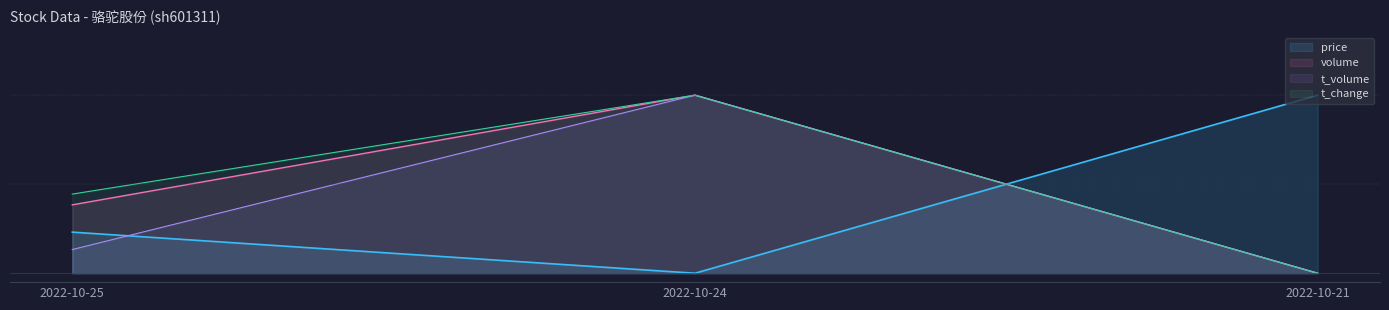

Reading left to right, transcribe all the data shown in this chart.

price: 0.2	0.0	1.0
volume: 0.4	1.0	0.0
t_volume: 0.1	1.0	0.0
t_change: 0.4	1.0	0.0